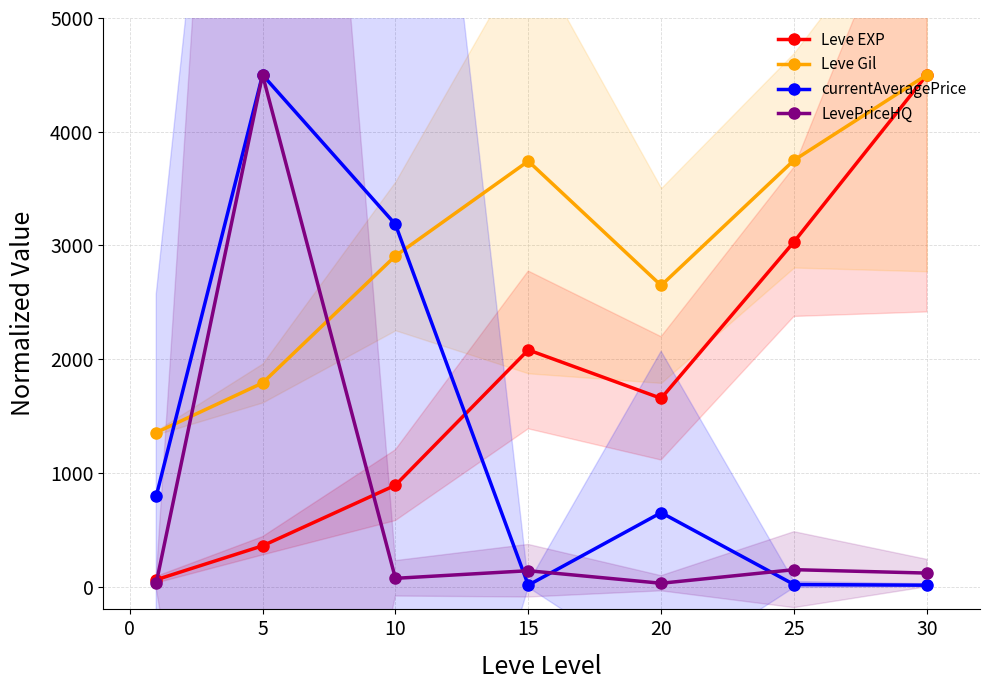

How many data points does each series have?

7